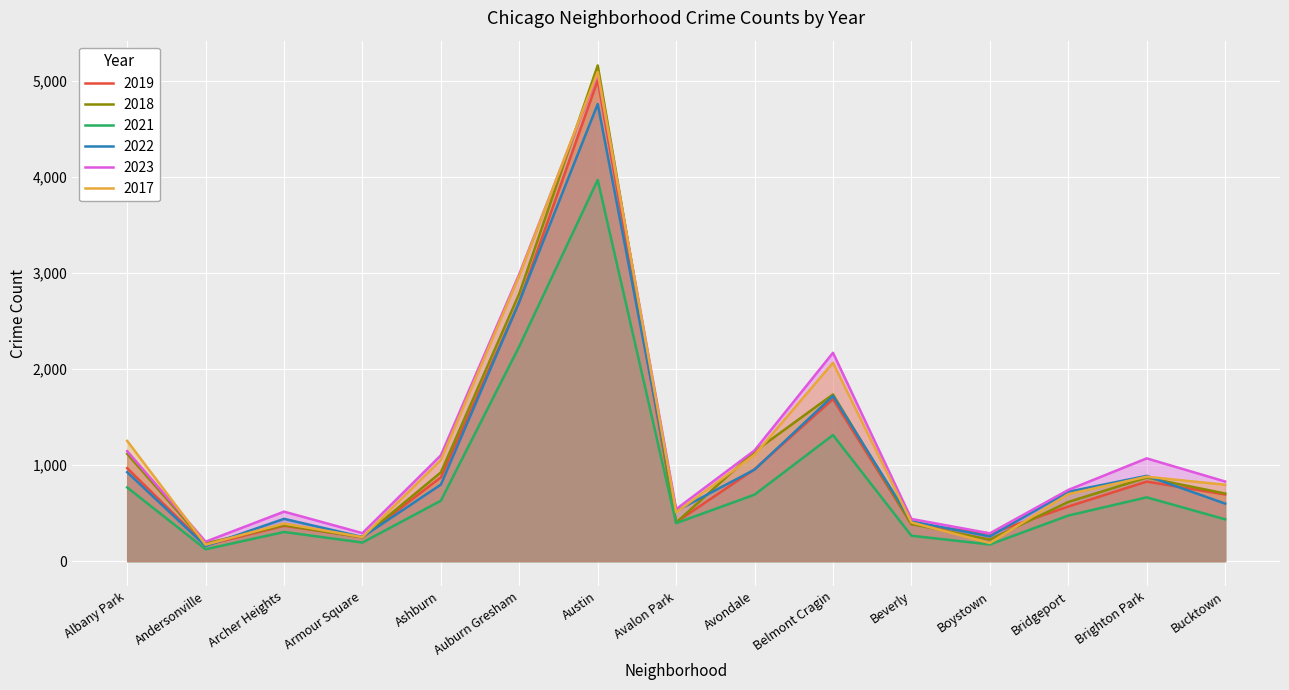

How many values in the 2021 series are below 474?

7